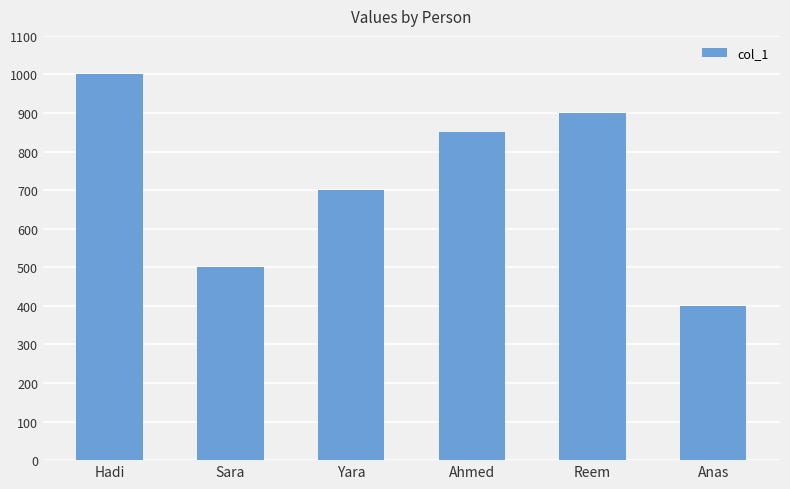

How many distinct data groups are displayed?

1